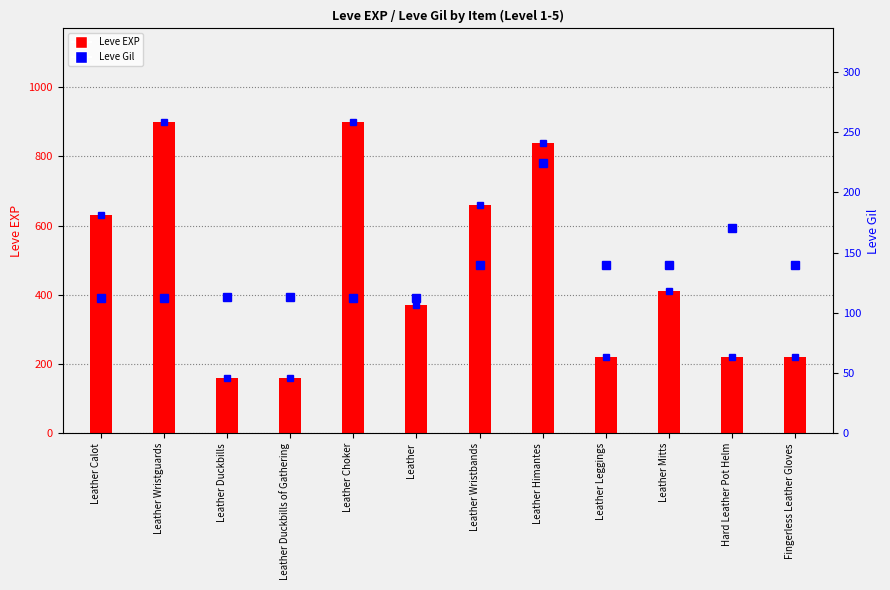

What is the minimum value shown in the chart?

112